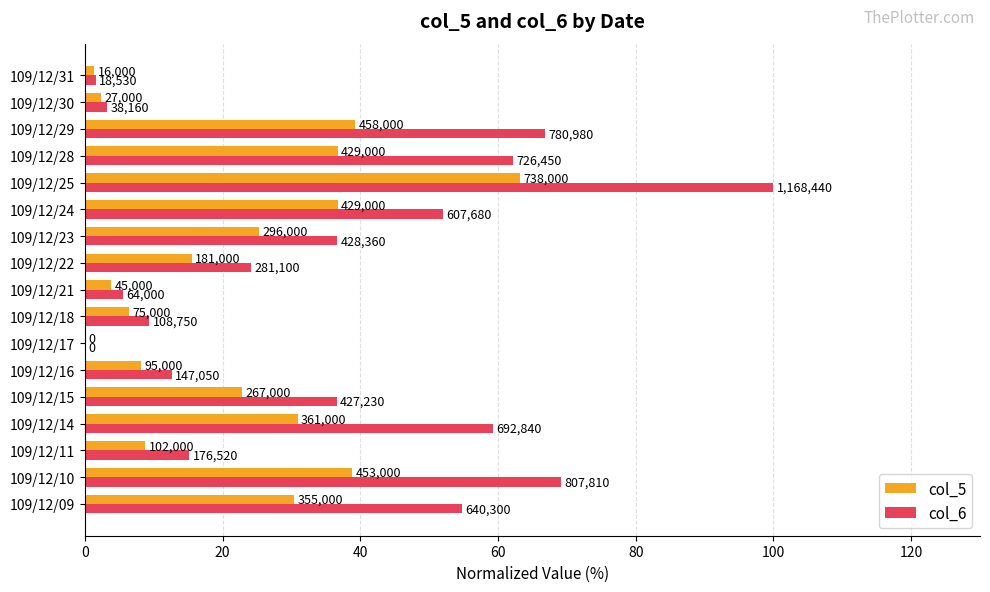

What are all the series names shown in the legend?

col_5, col_6